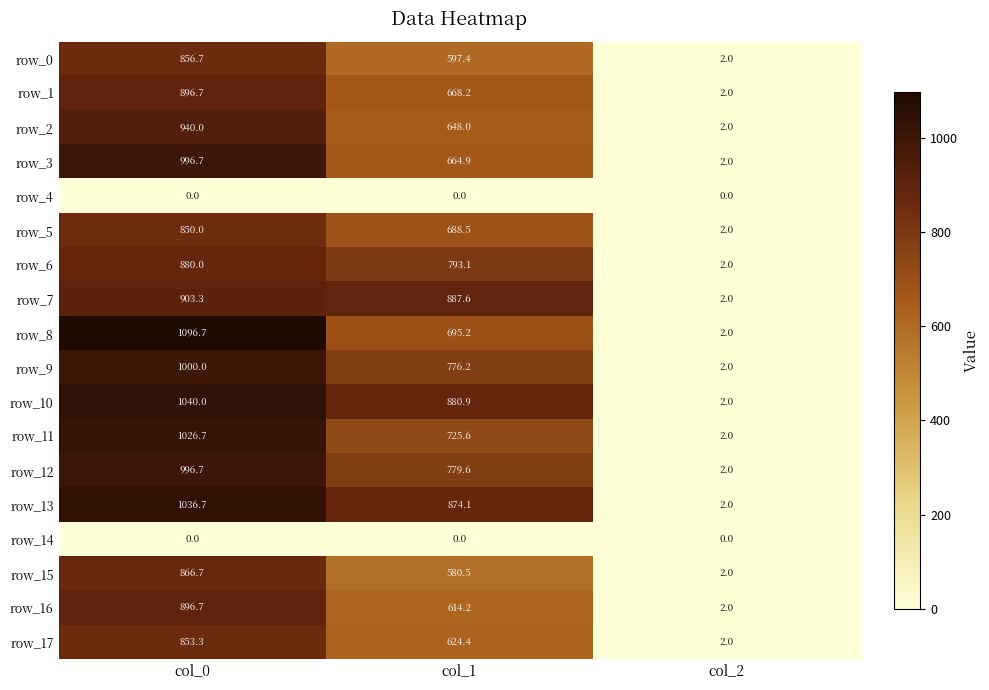

At which category is the sum across all series the highest?

col_0